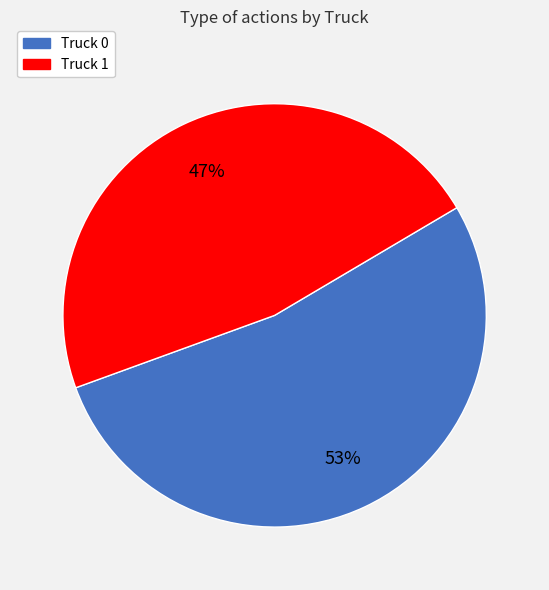

How many segments does this pie chart have?

2